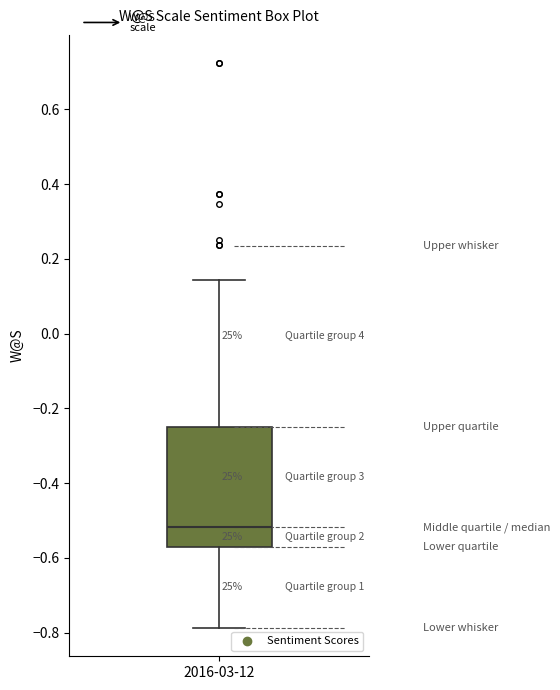

Read this box plot against the y-axis: the position of the median line, the range covered by the box, and the ends of both whiskers. The values are not printed on the chart, so give them approximately, as read against the axis.

median -0.52, box -0.58 to -0.24, whiskers -0.78 to 0.14